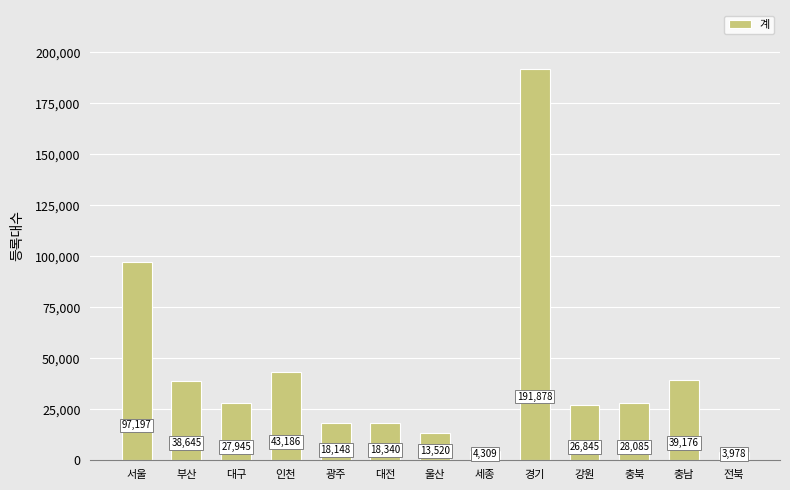

Which has a higher value, 서울 or 경기?

경기